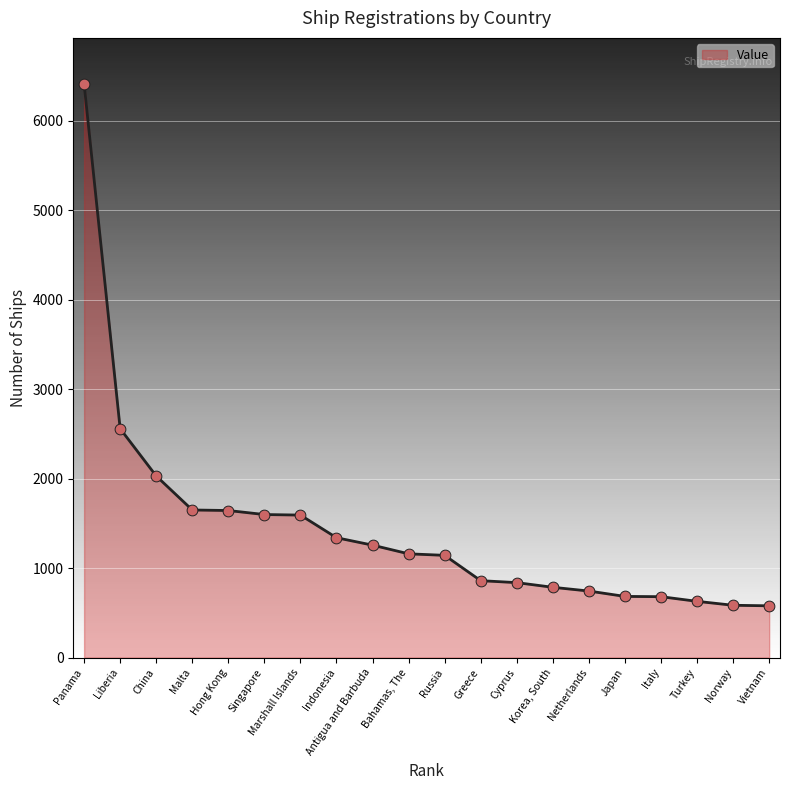

Between Liberia and Vietnam, which is larger?

Liberia